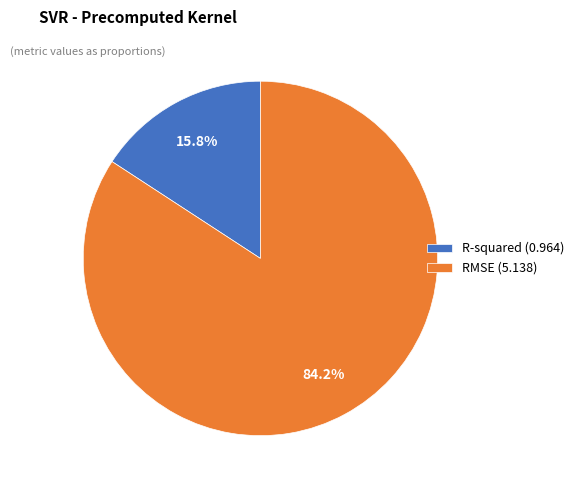

True or false: RMSE accounts for 84% of the total.

True